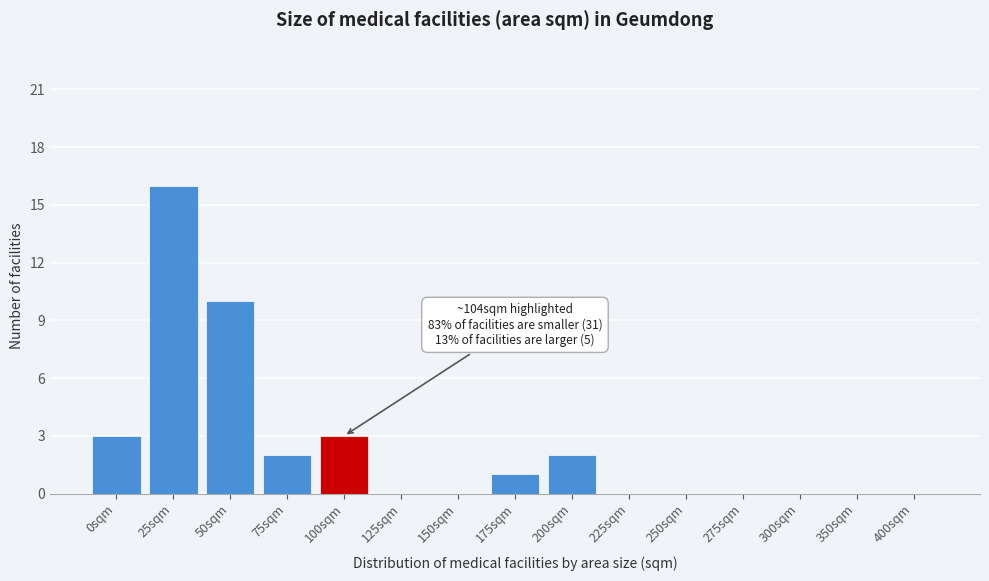

Reading right to left, transcribe all the data shown in this chart.

400sqm=0	350sqm=0	300sqm=0	275sqm=0	250sqm=0	225sqm=0	200sqm=2	175sqm=1	150sqm=0	125sqm=0	100sqm=3	75sqm=2	50sqm=10	25sqm=16	0sqm=3